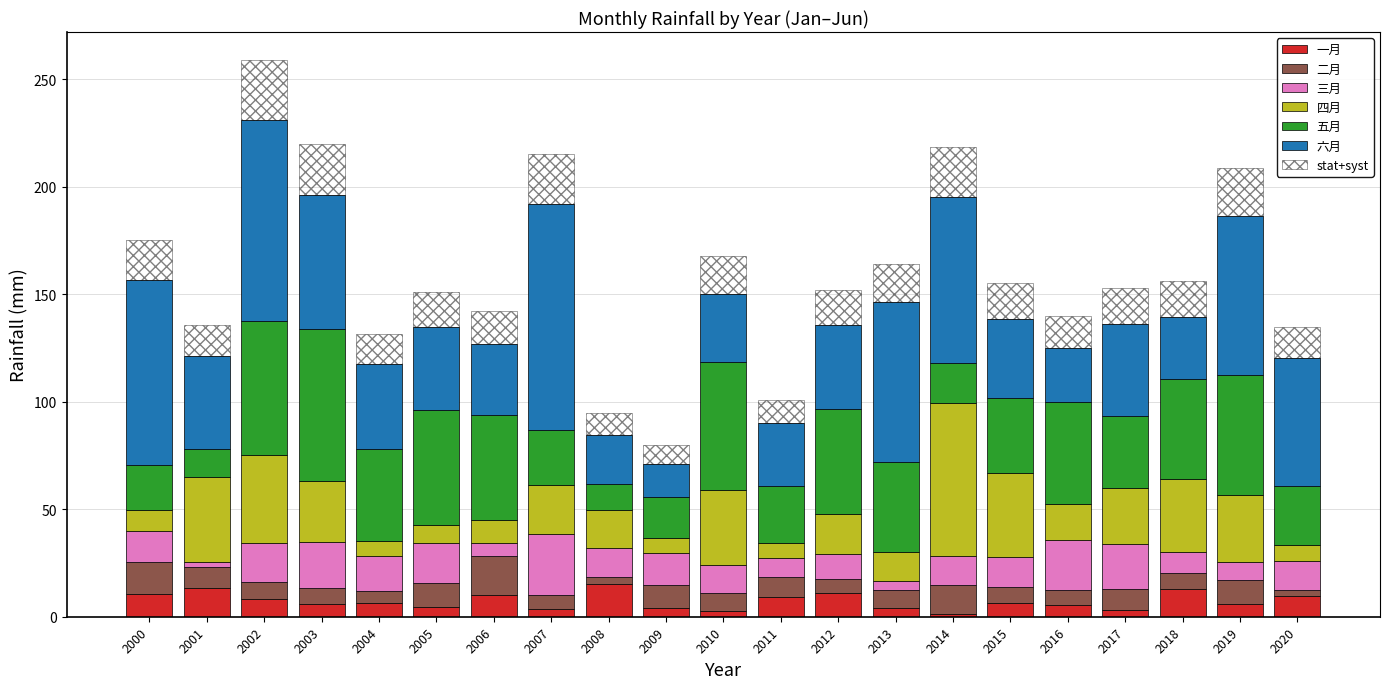

At which category is the sum across all series the highest?

2002